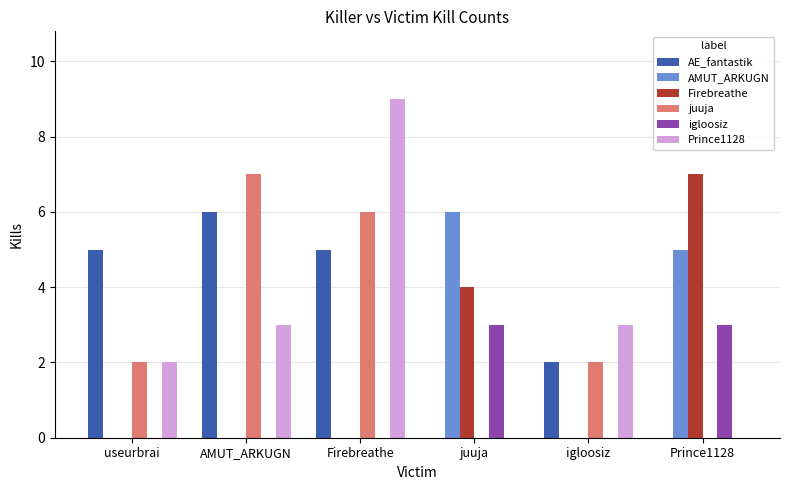

What is the sum of all Firebreathe values?

11